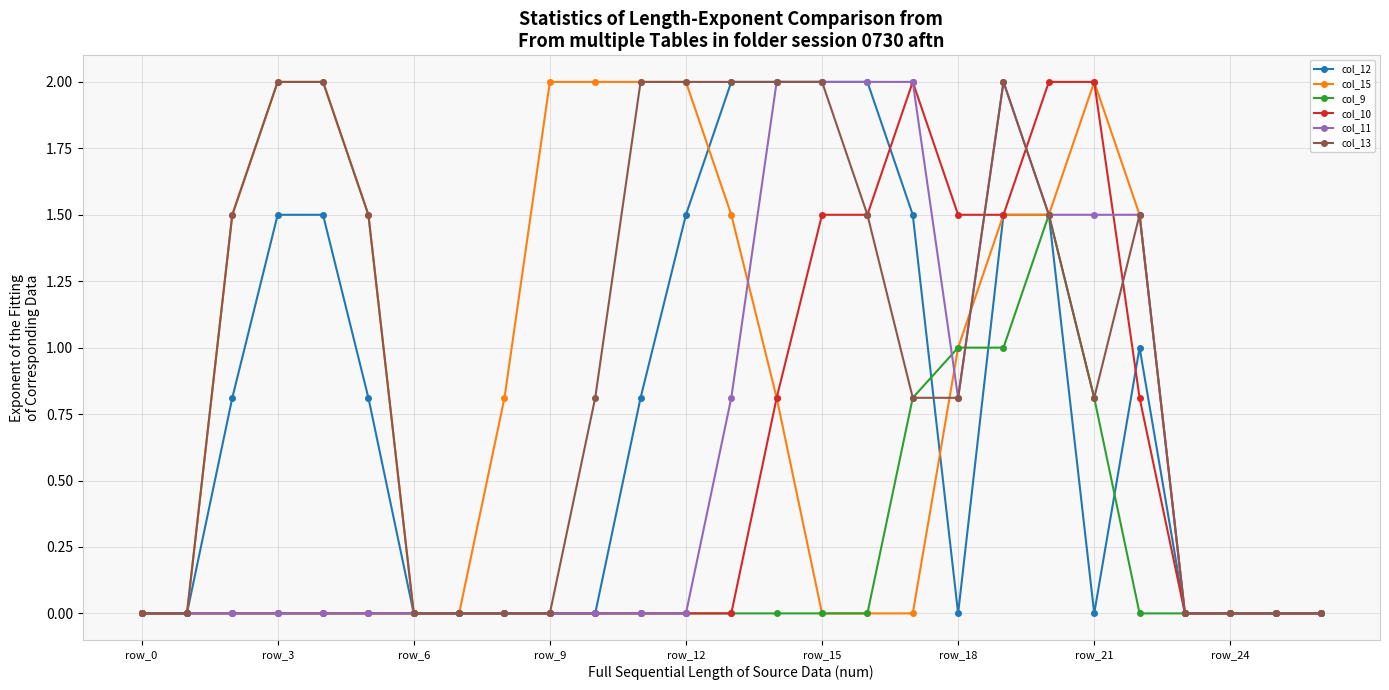

What is the maximum value shown in the chart?

2.0